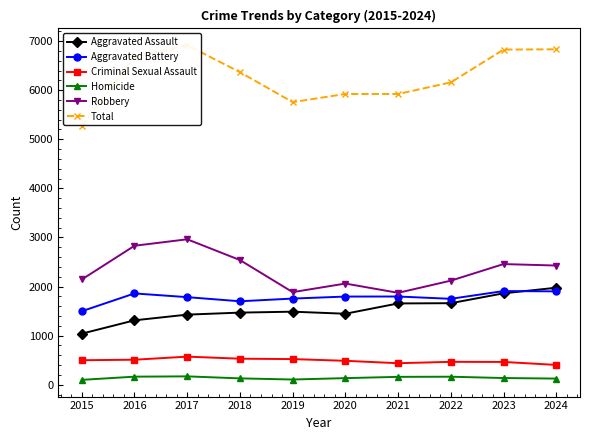

What is the sum of all Total values?

62666